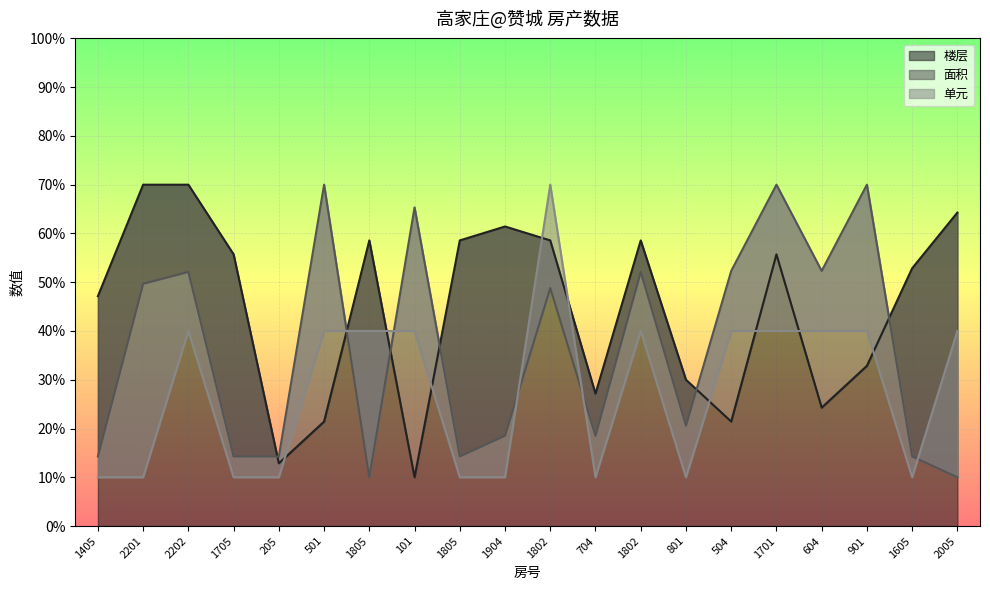

How many interior local valleys does the 楼层 series have?

5